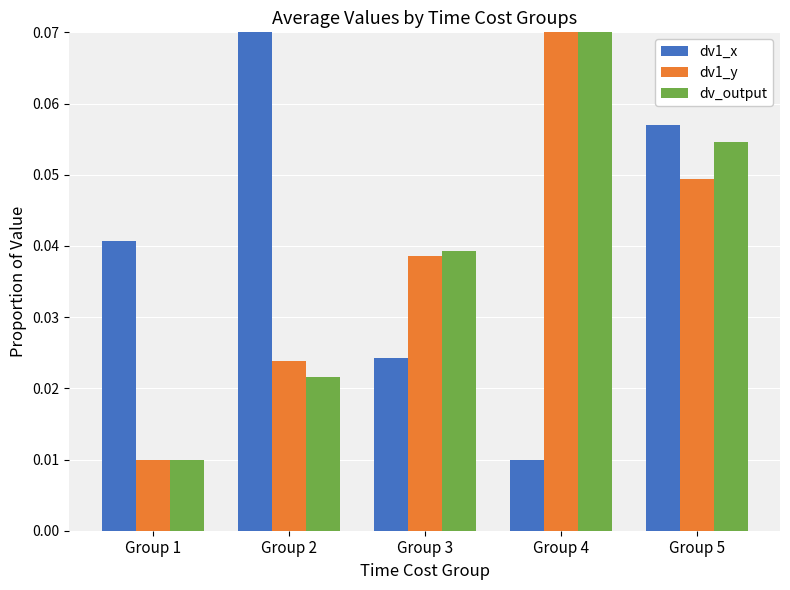

At which label is dv_output closest to 0?

Group 1